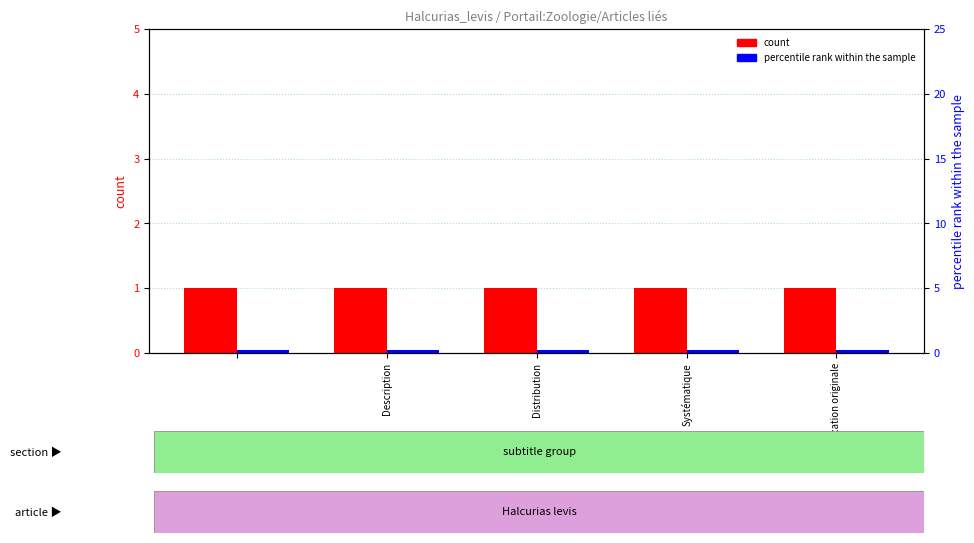

What are all the series names shown in the legend?

count, percentile rank within the sample